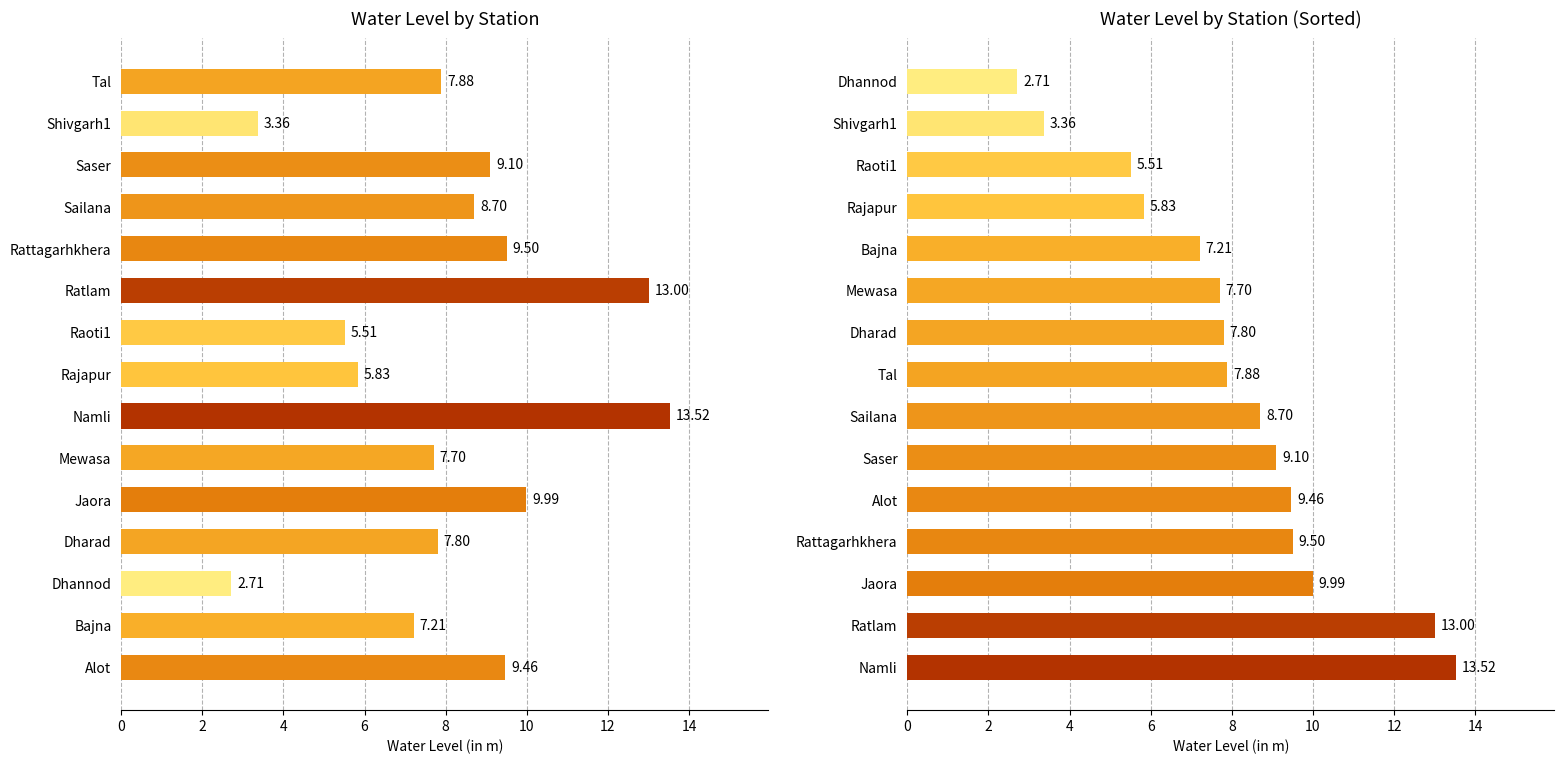

How many bars are there in total?

15